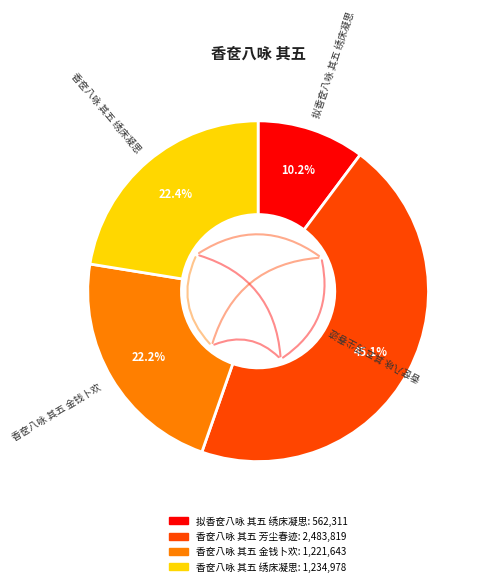

Is there any slice that represents more than half of the pie?

No